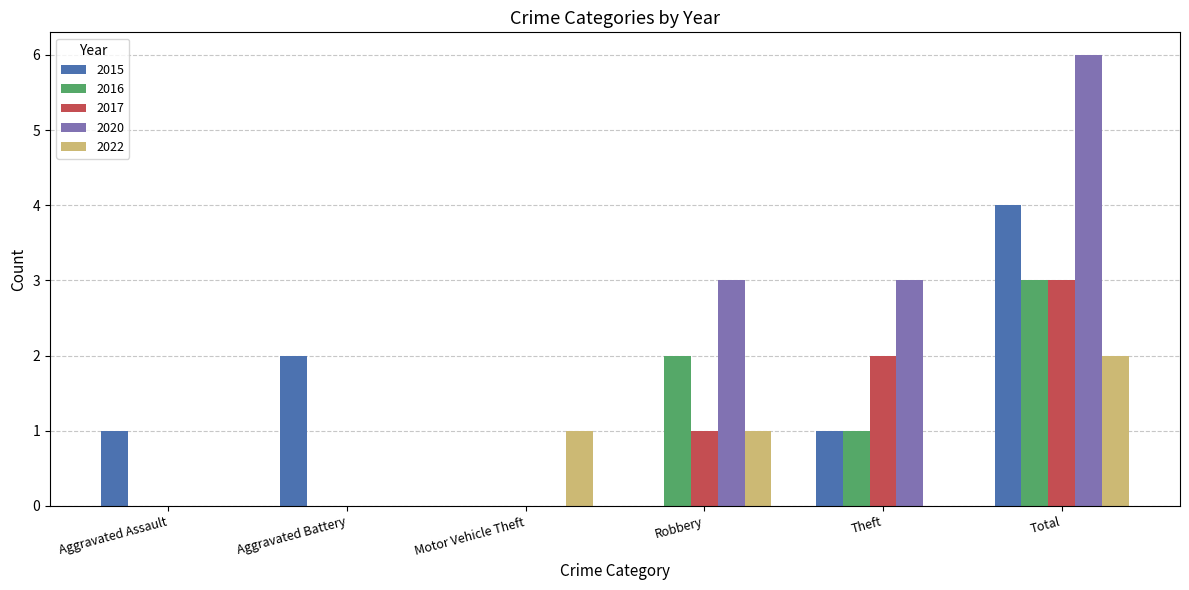

Which category has the highest value in the 2017 series?

Total